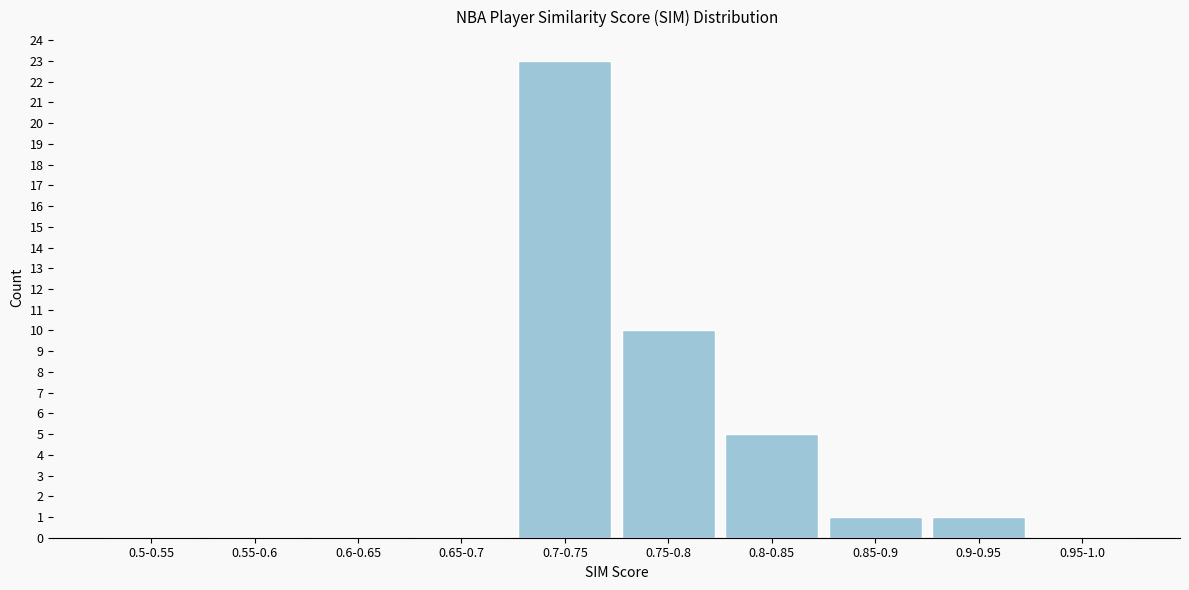

Reading right to left, extract all data points from this chart.

0.95-1.0=0	0.9-0.95=1	0.85-0.9=1	0.8-0.85=5	0.75-0.8=10	0.7-0.75=23	0.65-0.7=0	0.6-0.65=0	0.55-0.6=0	0.5-0.55=0